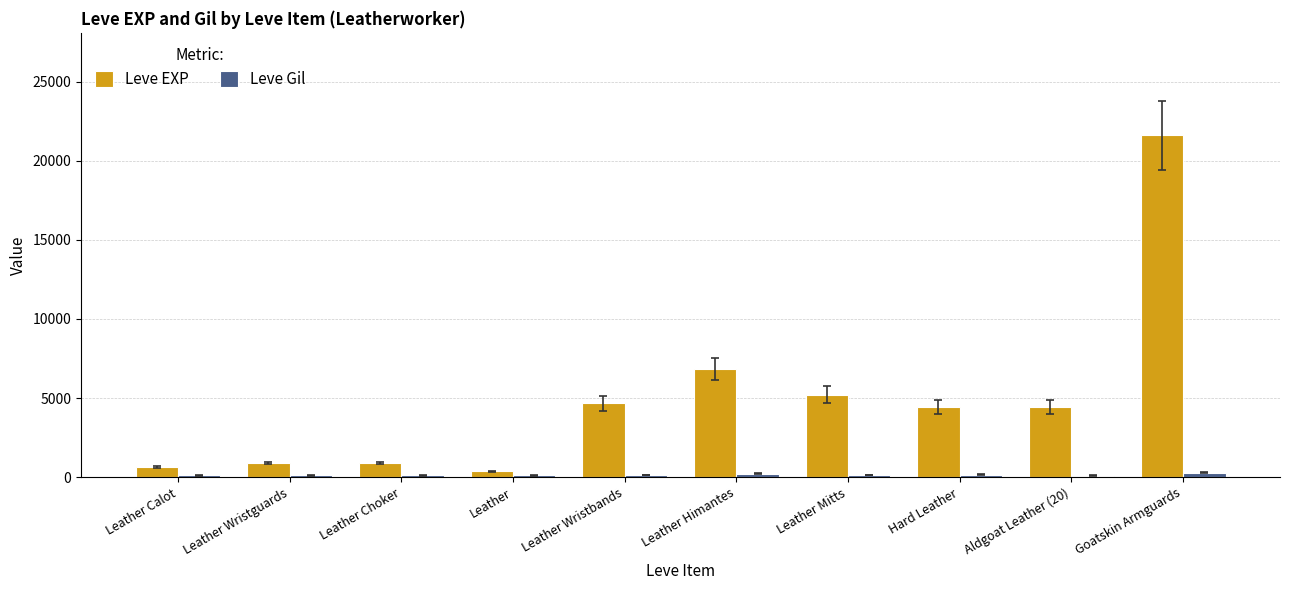

What is the difference between the second highest and second lowest values in the Leve EXP series?

6210